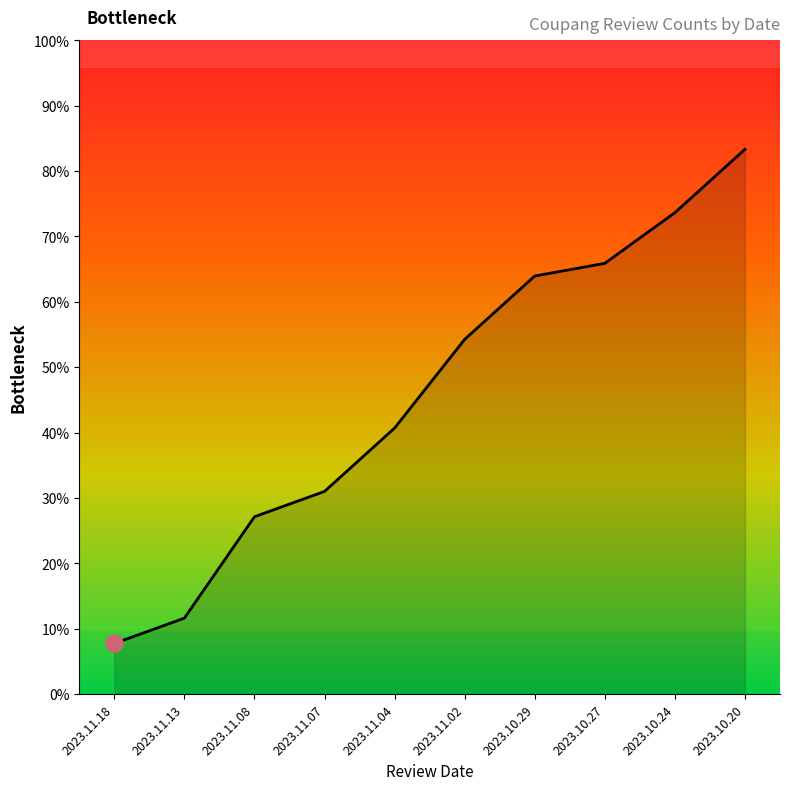

Which has a higher value, 2023.11.08 or 2023.11.04?

2023.11.04